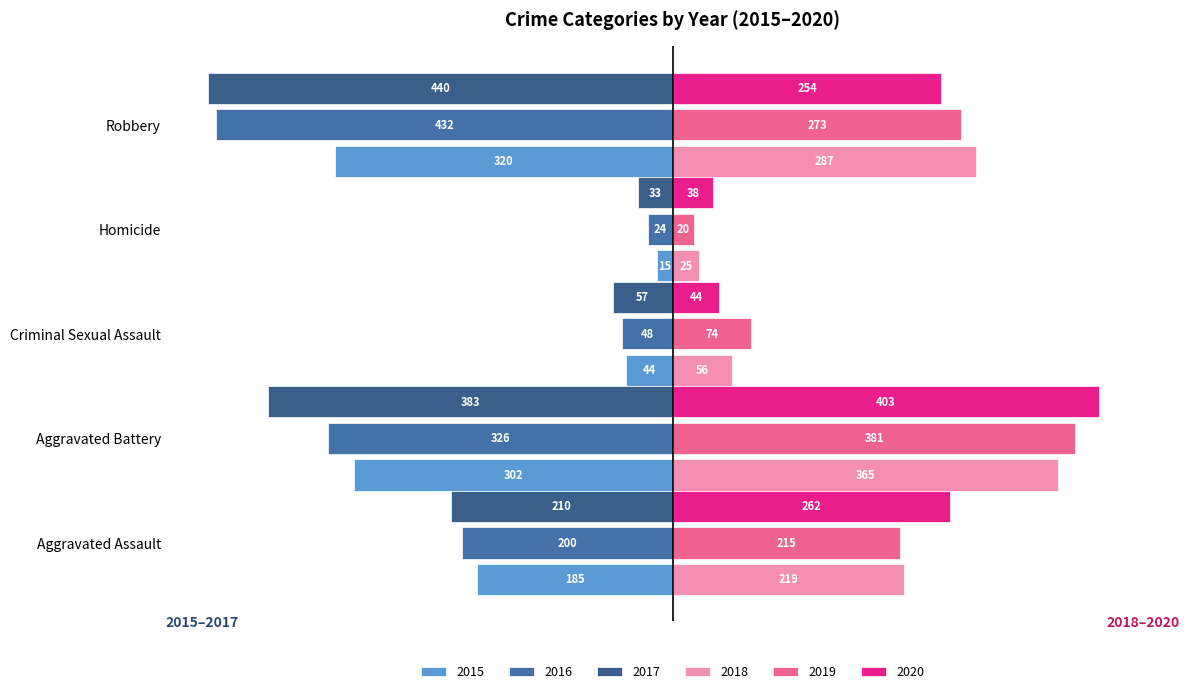

Reading left to right, what are all the values shown in this chart?

2015: Aggravated Assault=-185	Aggravated Battery=-302	Criminal Sexual Assault=-44	Homicide=-15	Robbery=-320
2016: Aggravated Assault=-200	Aggravated Battery=-326	Criminal Sexual Assault=-48	Homicide=-24	Robbery=-432
2017: Aggravated Assault=-210	Aggravated Battery=-383	Criminal Sexual Assault=-57	Homicide=-33	Robbery=-440
2018: Aggravated Assault=219	Aggravated Battery=365	Criminal Sexual Assault=56	Homicide=25	Robbery=287
2019: Aggravated Assault=215	Aggravated Battery=381	Criminal Sexual Assault=74	Homicide=20	Robbery=273
2020: Aggravated Assault=262	Aggravated Battery=403	Criminal Sexual Assault=44	Homicide=38	Robbery=254